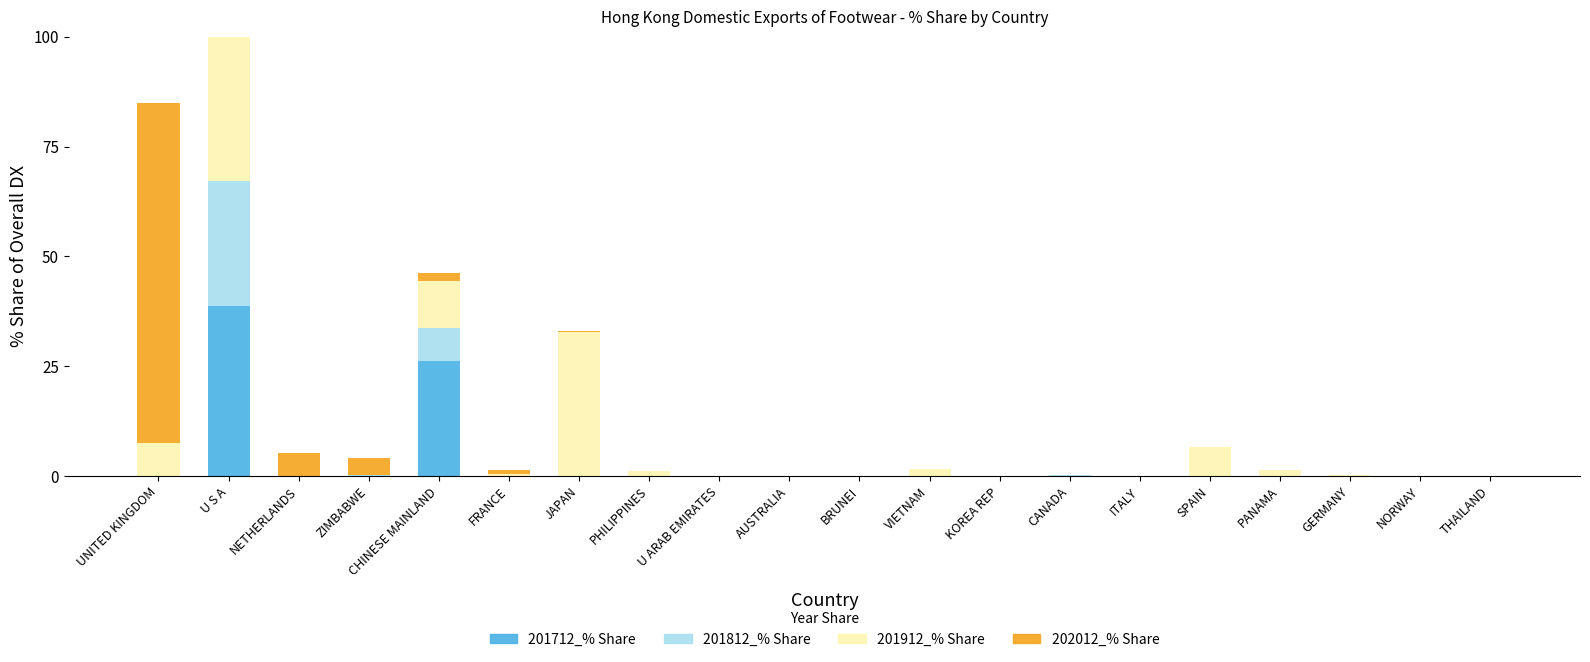

Which series has the largest total across all categories?

201912_% Share